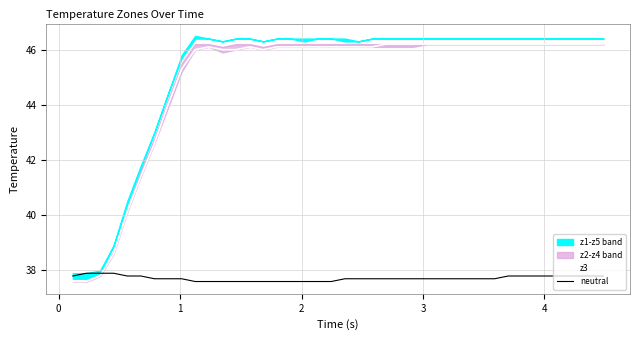

How many times do z3 and neutral cross each other?

1